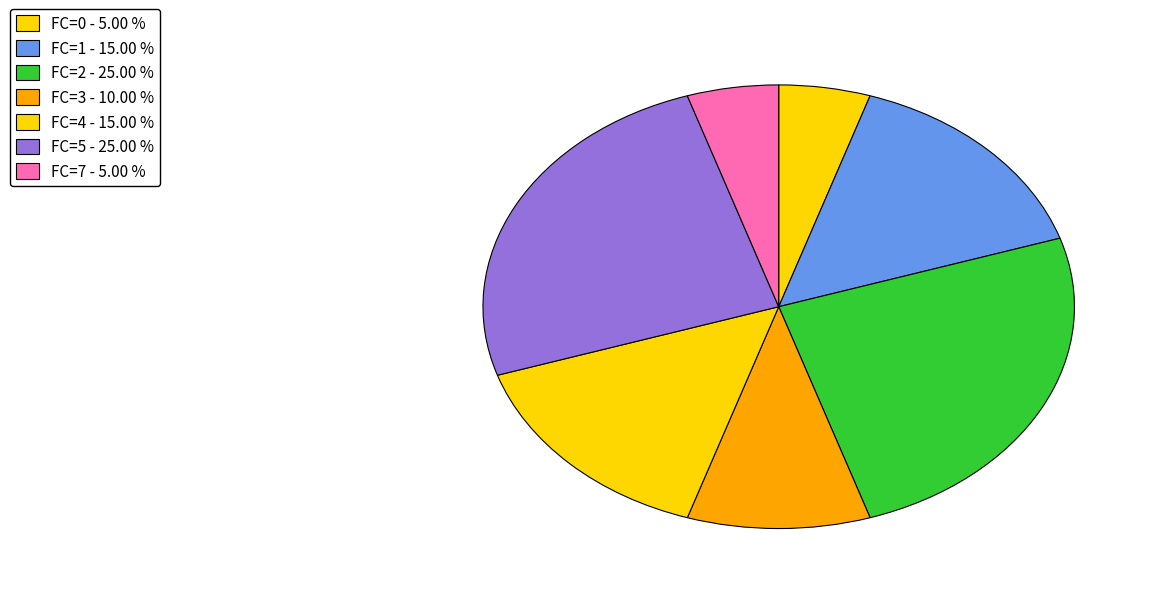

How many slices are in this pie chart?

7